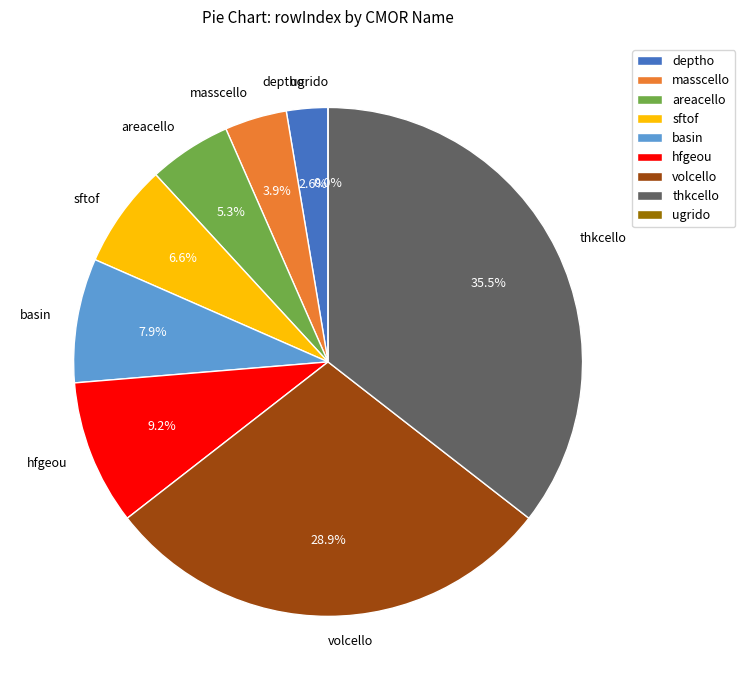

What is the change in value from areacello to ugrido?

-4